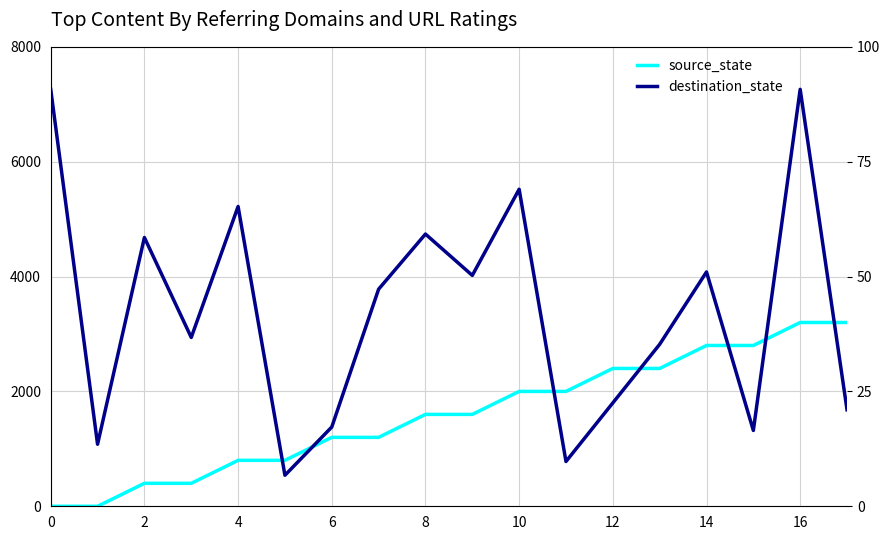

Is it true that source_state equals 1113 at 17?

False